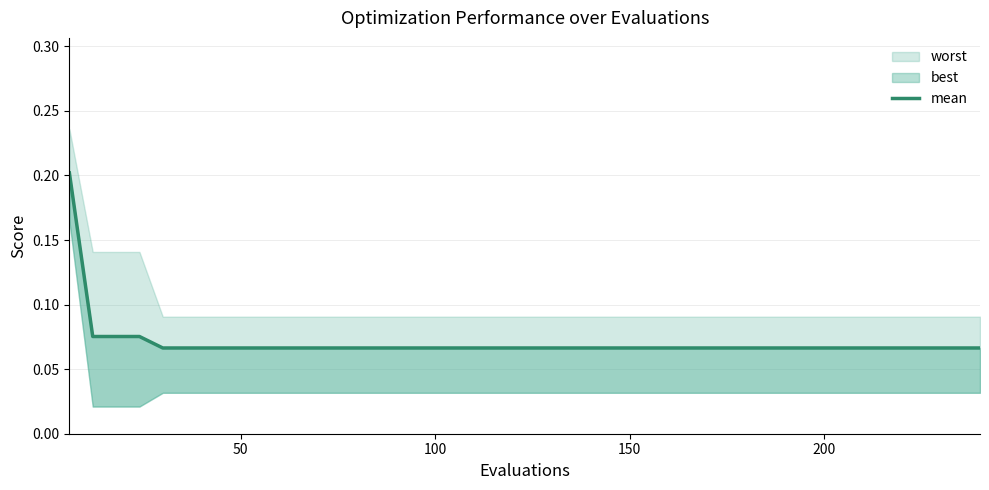

True or false: there are more than 2 points higher than both neighbors.

False